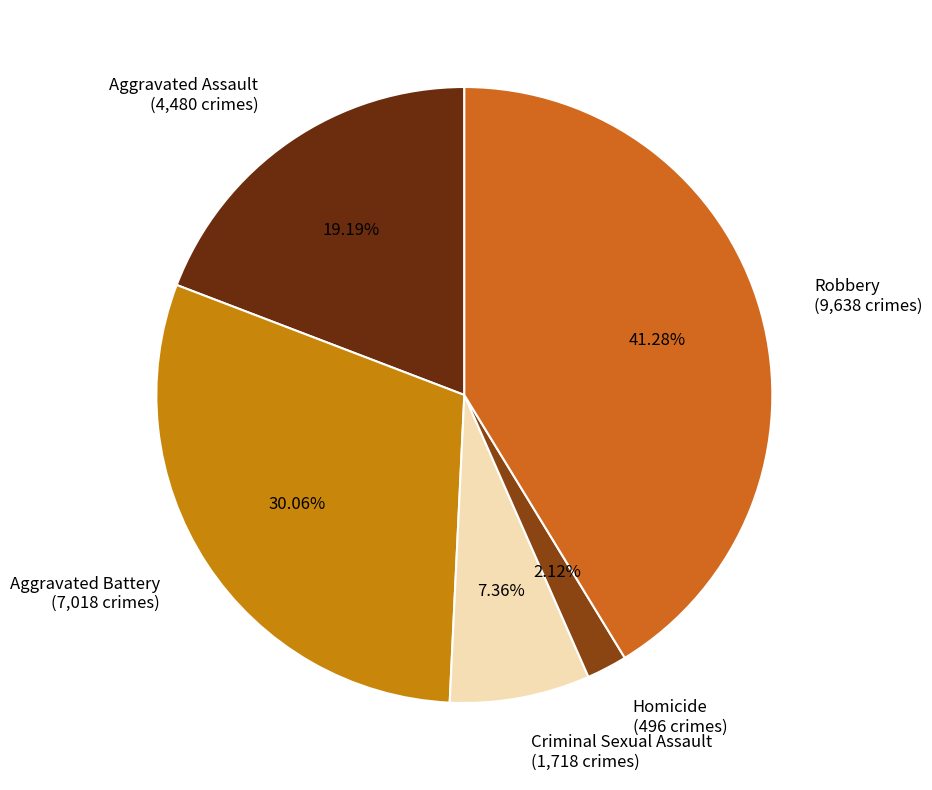

What is the smallest slice in the pie chart?

Homicide